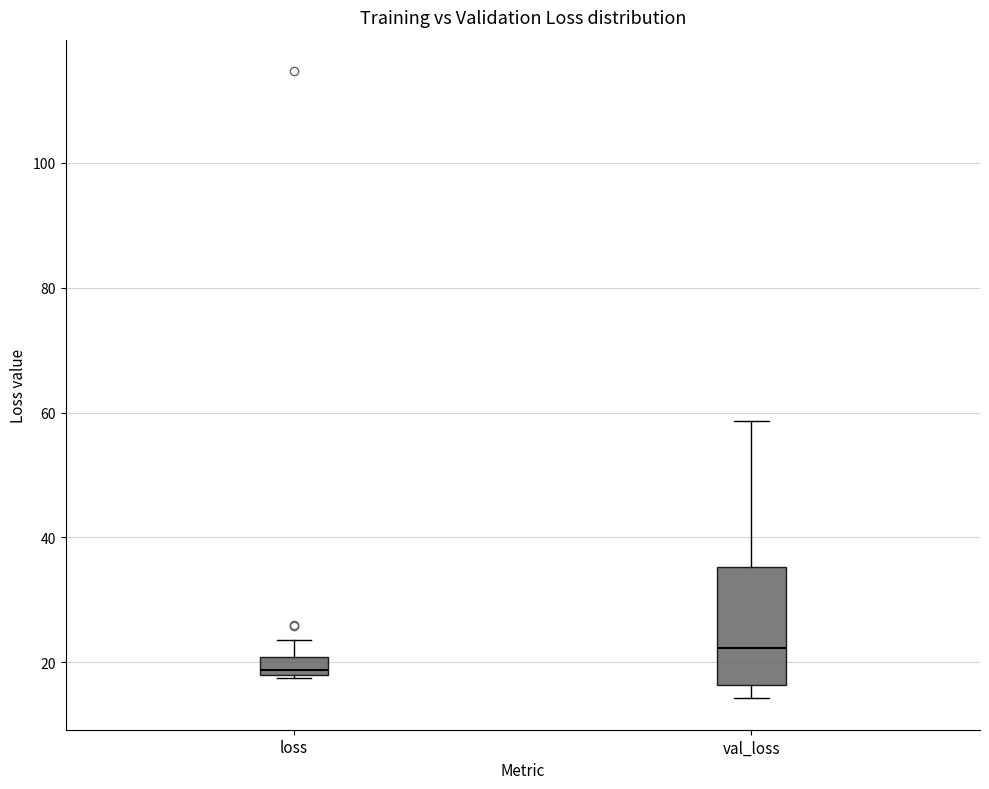

Which box's median line is the lowest?

loss